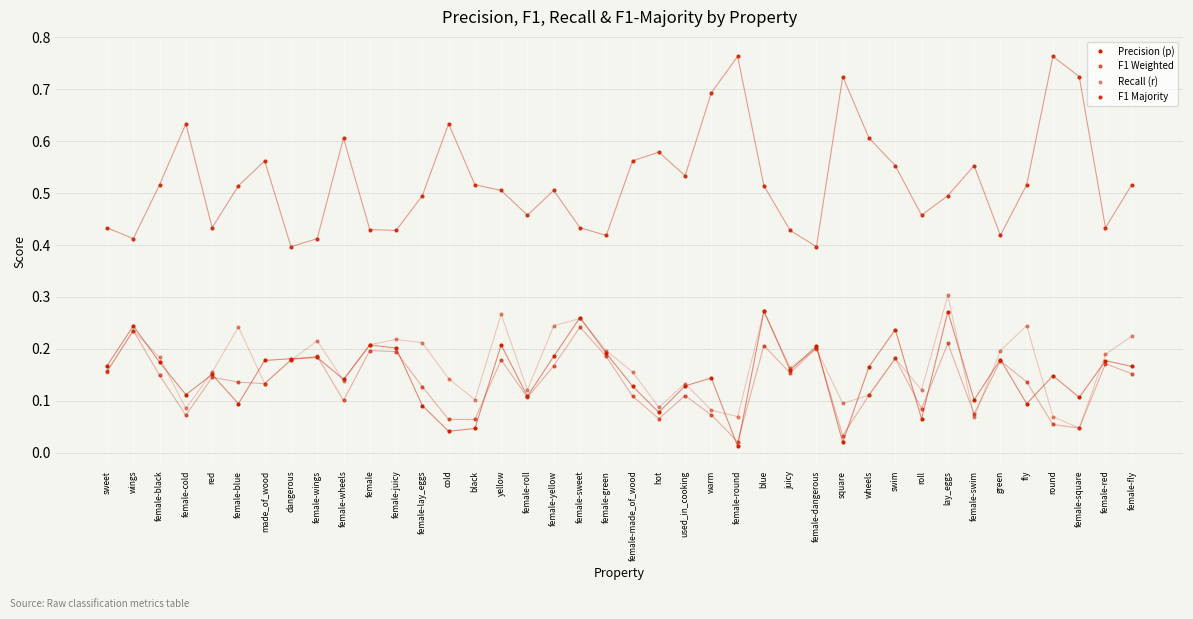

List the labels in order of Recall (r) value, smallest first.

female-square, female-swim, female-round, round, warm, female-cold, hot, square, black, wheels, female-roll, roll, made_of_wood, used_in_cooking, female-wheels, cold, sweet, red, female-made_of_wood, juicy, dangerous, swim, female-black, female-red, female-green, green, female-dangerous, female, female-lay_eggs, female-wings, female-juicy, female-fly, wings, female-blue, female-yellow, fly, female-sweet, yellow, blue, lay_eggs